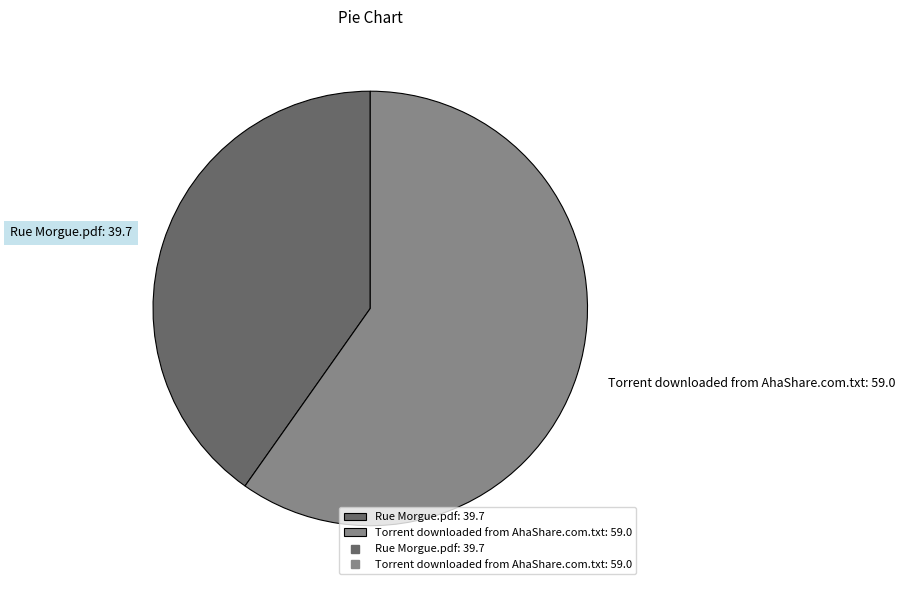

What is the largest slice in the pie chart?

Torrent downloaded from AhaShare.com.txt